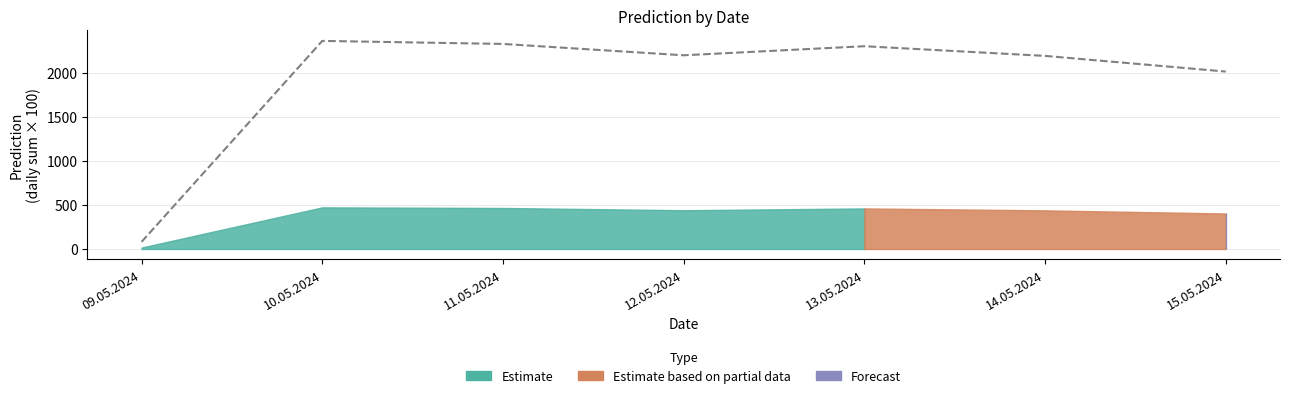

Reading left to right, list all the values displayed in this chart.

81.0	2365.5	2331.0	2202.0	2305.0	2195.0	2017.0